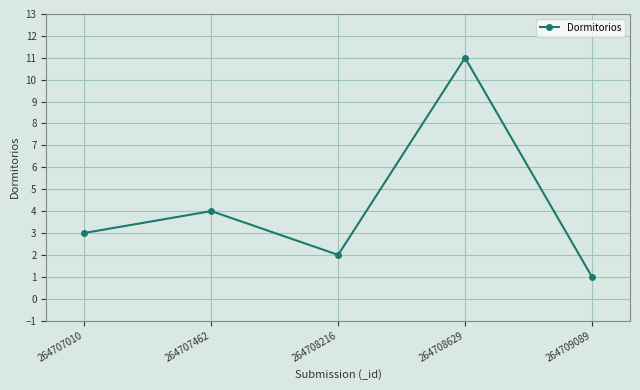

What is the difference between the maximum and second lowest values?

9